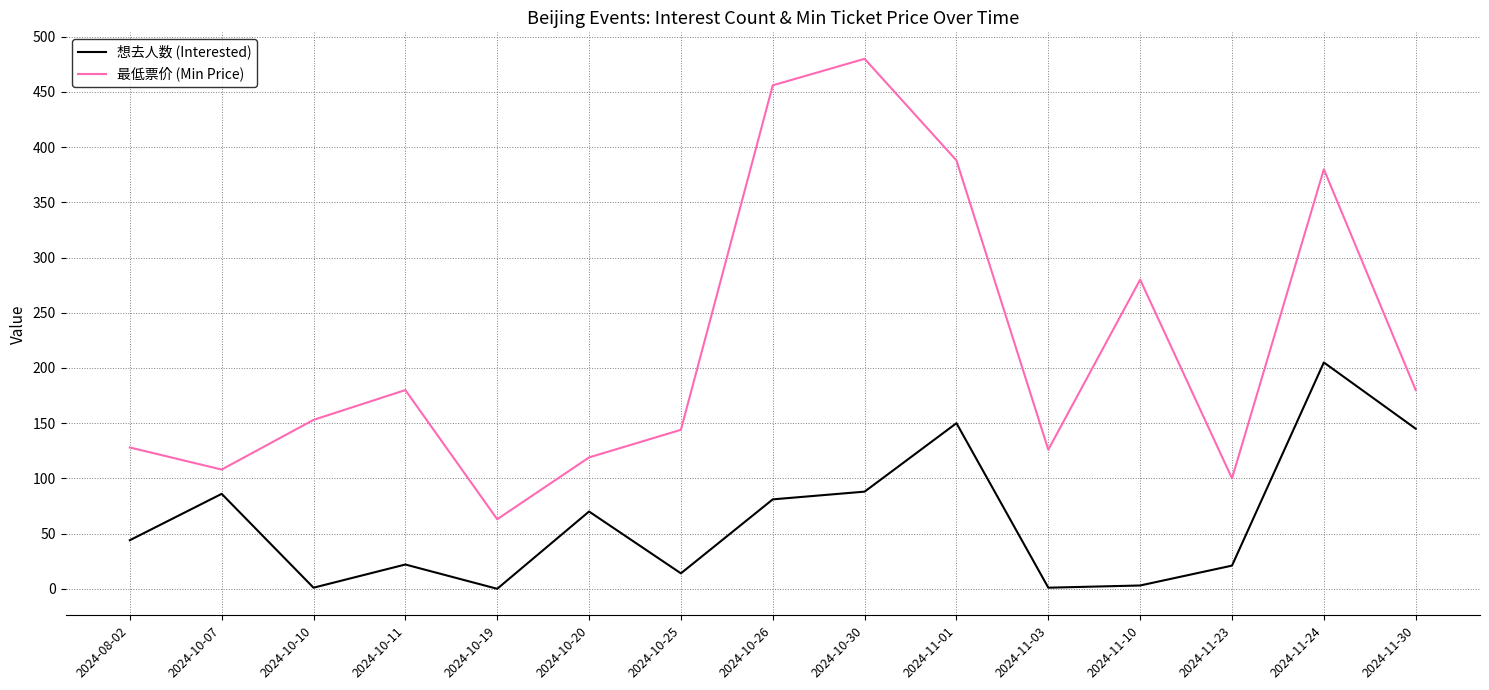

What is the lowest value of the 最低票价 (Min Price) series?

63